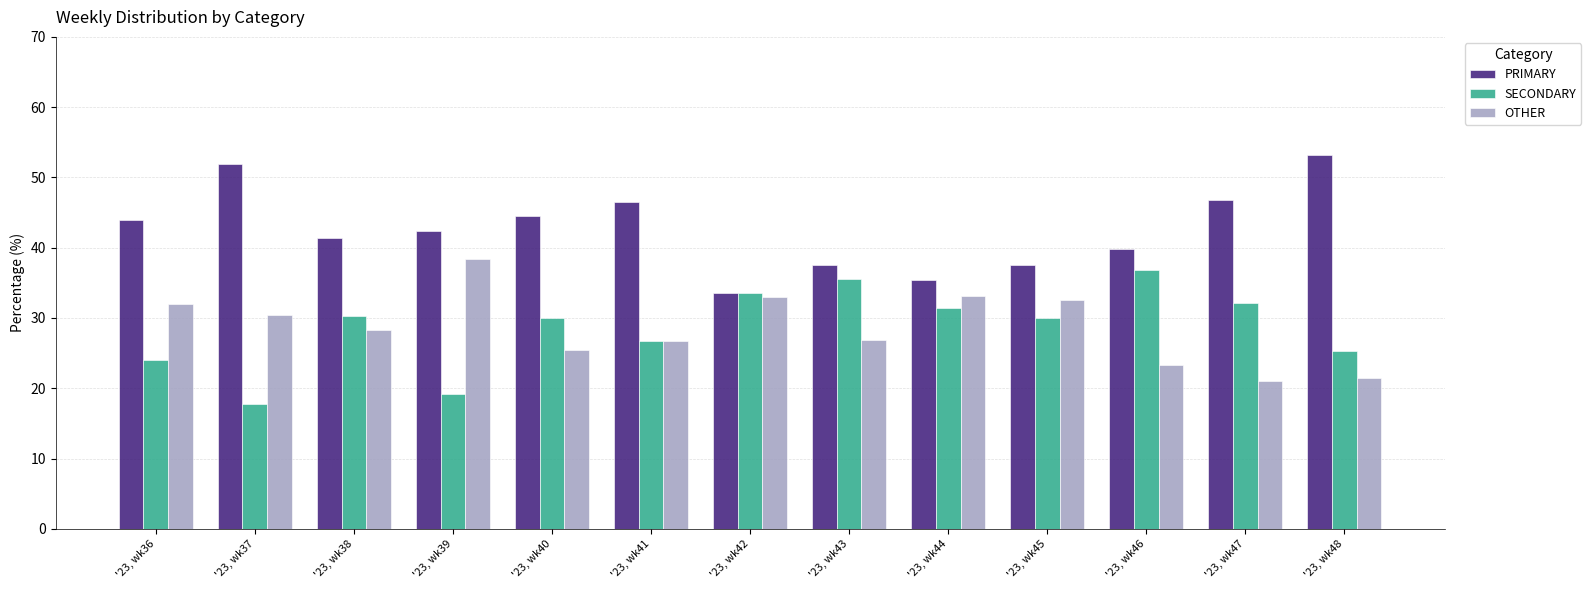

Are the bars horizontal?

No